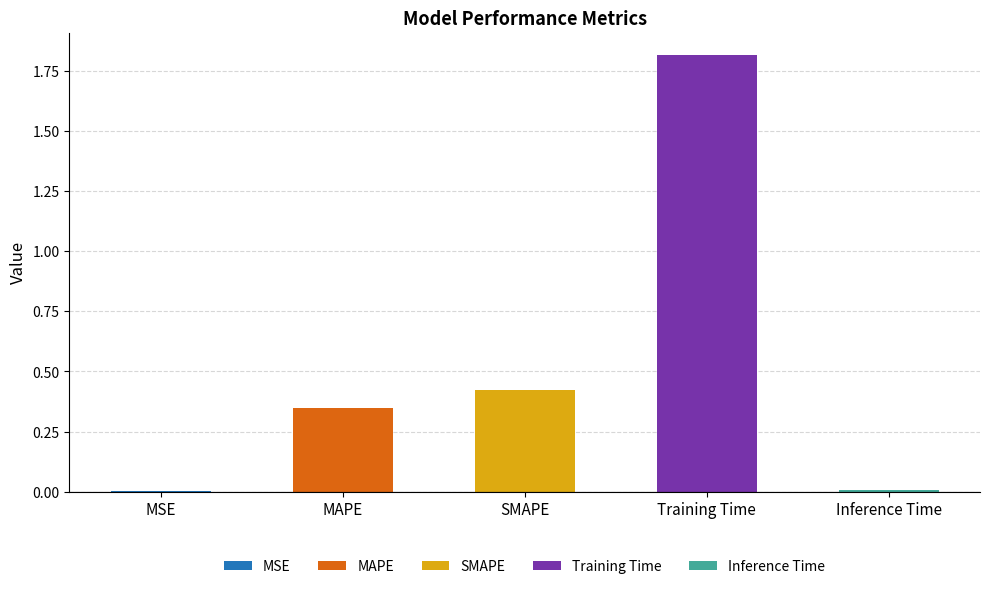

Rank the categories by value from lowest to highest.

MSE, Inference Time, MAPE, SMAPE, Training Time